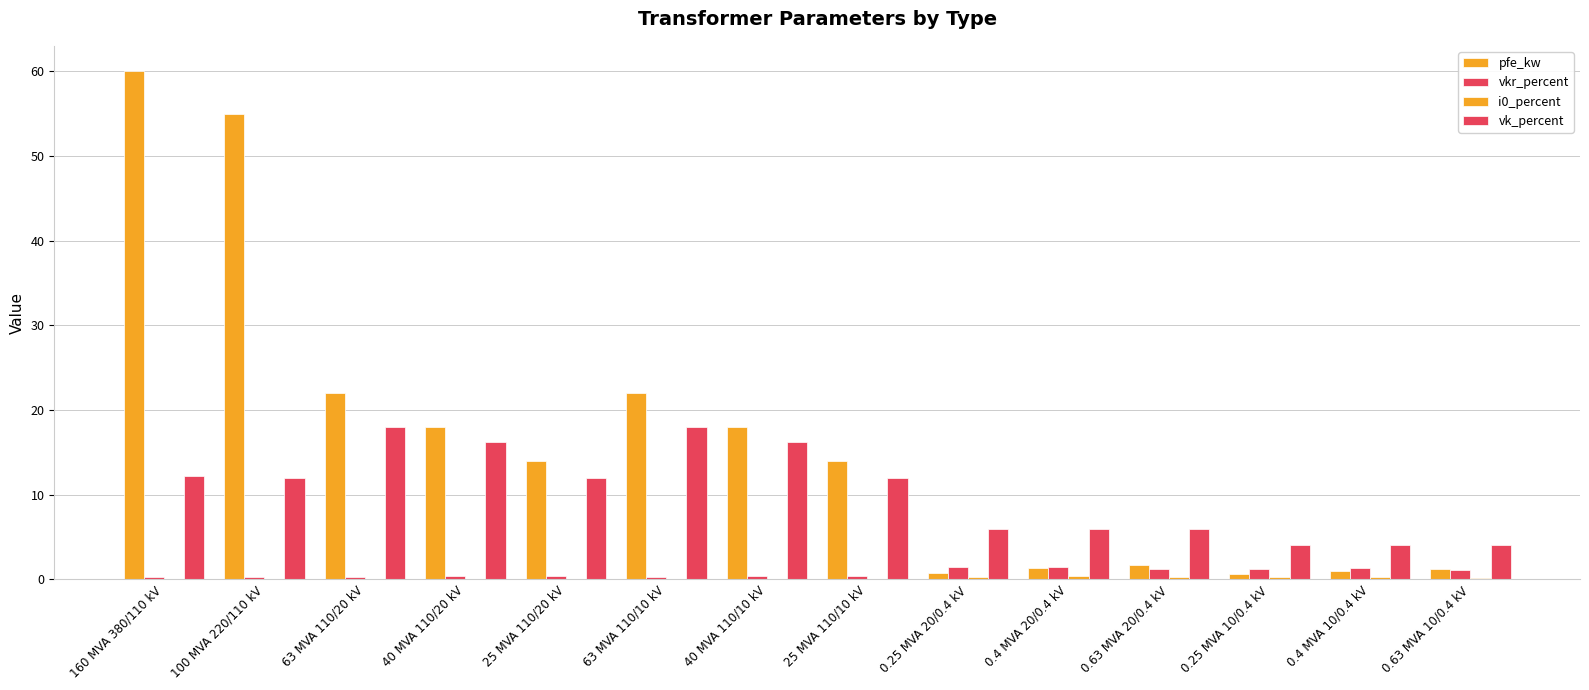

Are the bars horizontal?

No